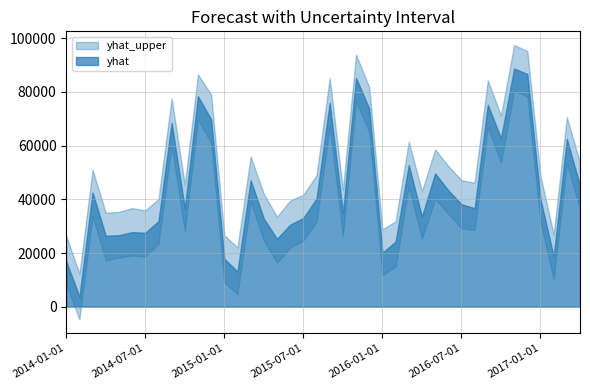

What is the difference between the maximum and minimum values in the yhat_lower series?

85157.2